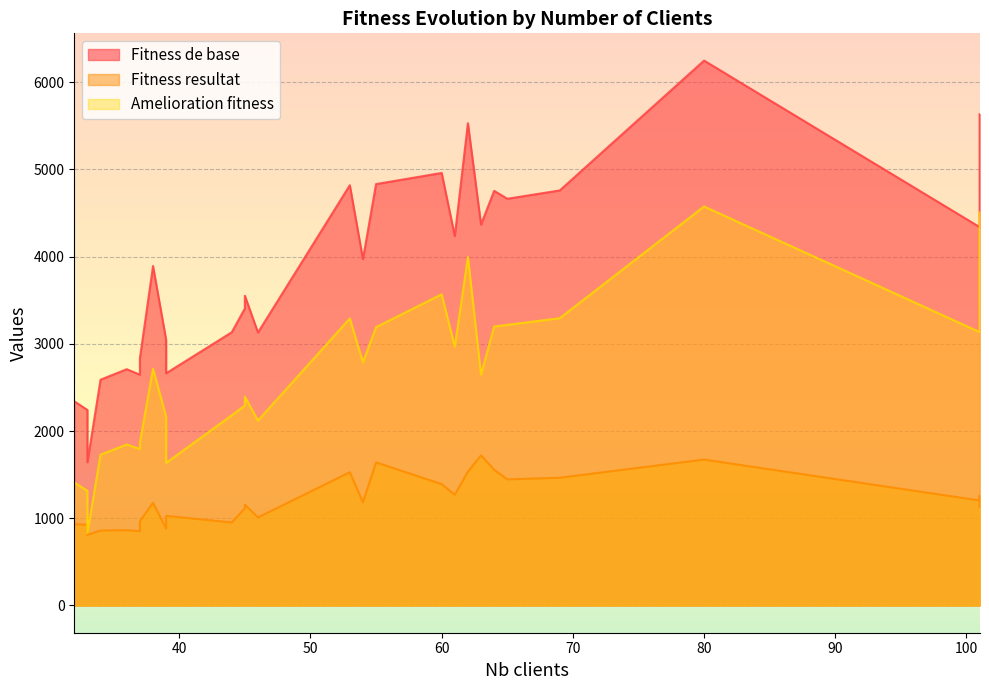

Reading left to right, transcribe all the data shown in this chart.

Fitness de base: 32=2340.8	33=2241.6	33=1641.4	34=2588.6	36=2709.0	37=2645.3	37=2834.0	38=3891.8	39=3045.7	39=2662.4	44=3132.2	45=3405.0	45=3551.4	46=3129.4	53=4818.4	54=3970.5	55=4831.4	60=4958.9	61=4236.2	62=5528.9	63=4367.6	64=4753.9	65=4663.0	69=4758.3	80=6247.2	101=4338.5	101=5524.6	101=5632.5
Fitness resultat: 32=931.4	33=926.4	33=809.2	34=859.4	36=863.4	37=851.8	37=966.0	38=1177.9	39=881.2	39=1027.7	44=951.6	45=1112.8	45=1156.3	46=1009.4	53=1527.7	54=1182.7	55=1640.5	60=1391.5	61=1269.8	62=1533.6	63=1720.7	64=1556.0	65=1445.8	69=1464.5	80=1672.8	101=1203.9	101=1258.6	101=1126.7
Amelioration fitness: 32=1409.4	33=1315.2	33=832.2	34=1729.2	36=1845.6	37=1793.5	37=1868.1	38=2714.0	39=2164.5	39=1634.7	44=2180.6	45=2292.2	45=2395.1	46=2120.0	53=3290.8	54=2787.9	55=3191.0	60=3567.4	61=2966.4	62=3995.3	63=2646.9	64=3197.9	65=3217.2	69=3293.8	80=4574.4	101=3134.6	101=4266.0	101=4505.9